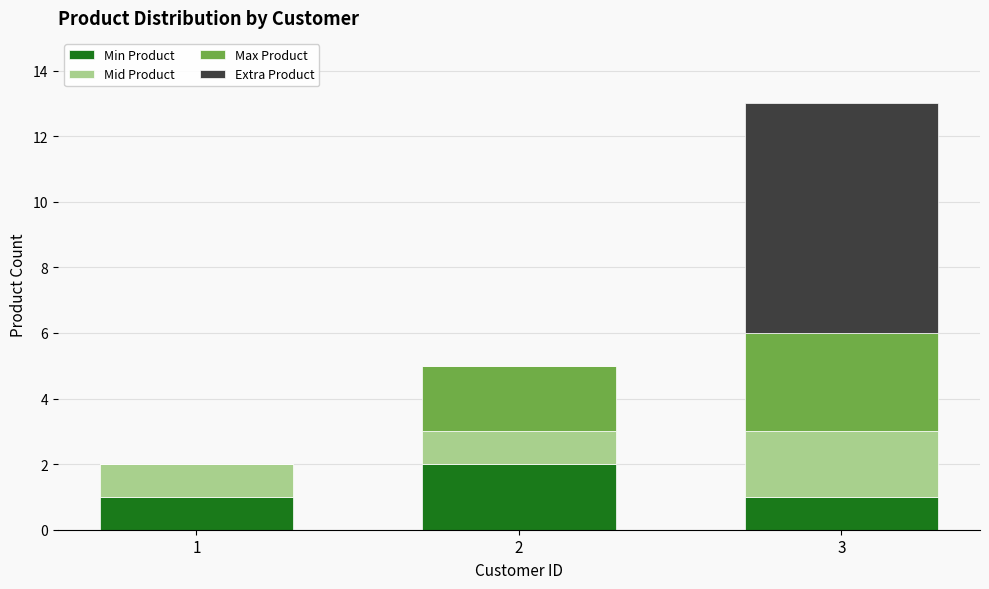

Reading right to left, transcribe the values for Min Product.

3=1	2=2	1=1